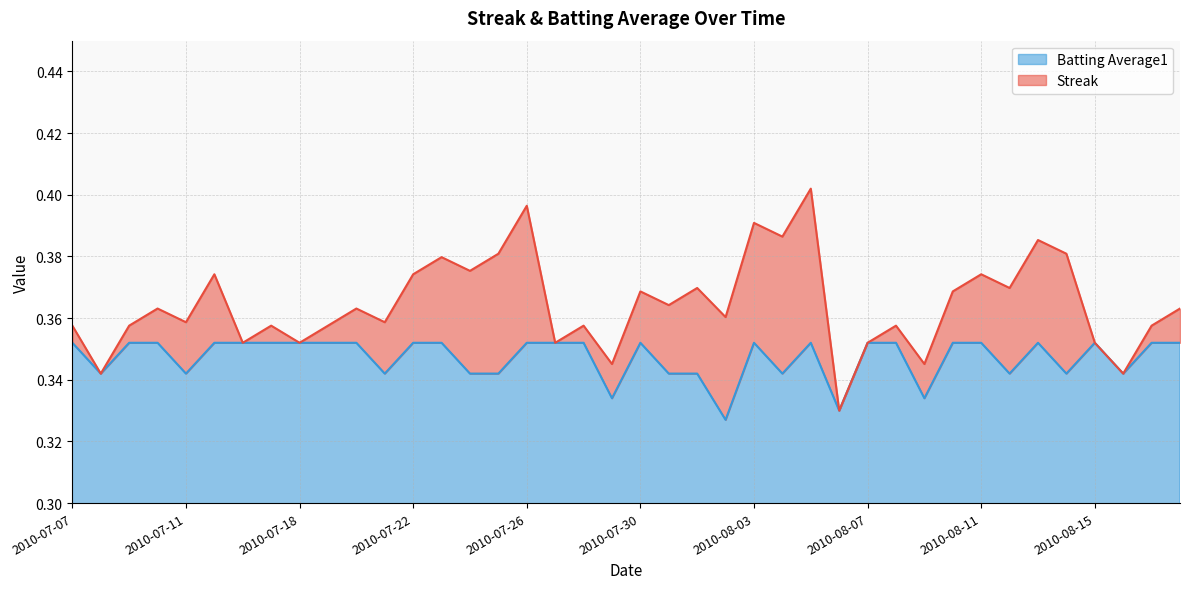

The chart shows a value of 0.4 at 2010-08-07. True or false?

True